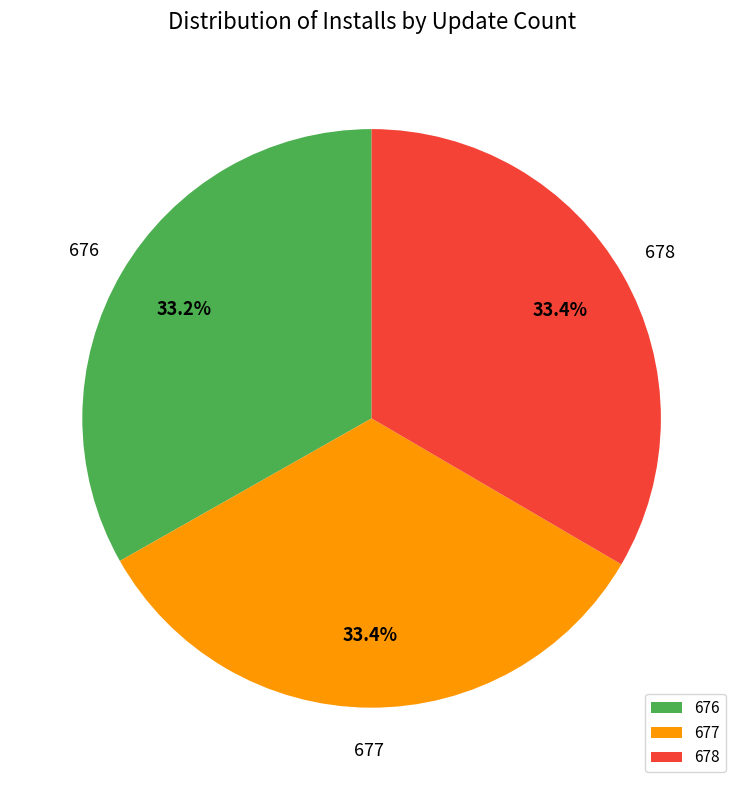

How many segments does this pie chart have?

3